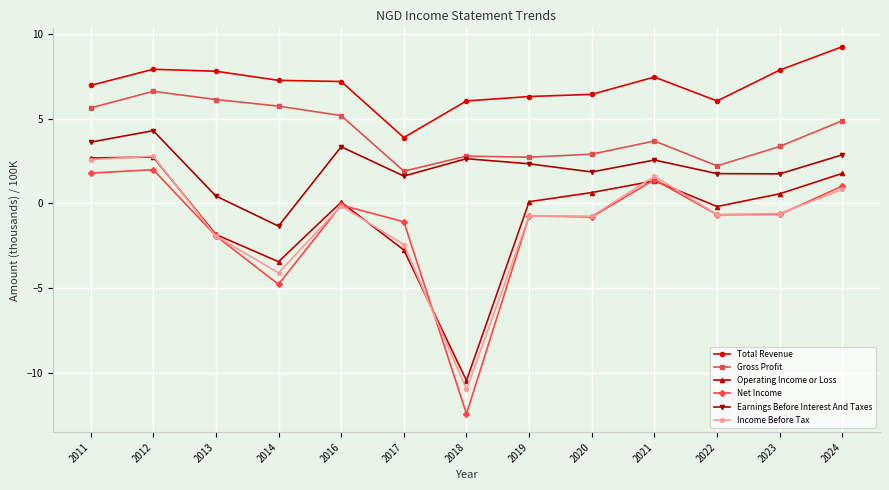

How many categories are shown in the chart?

13